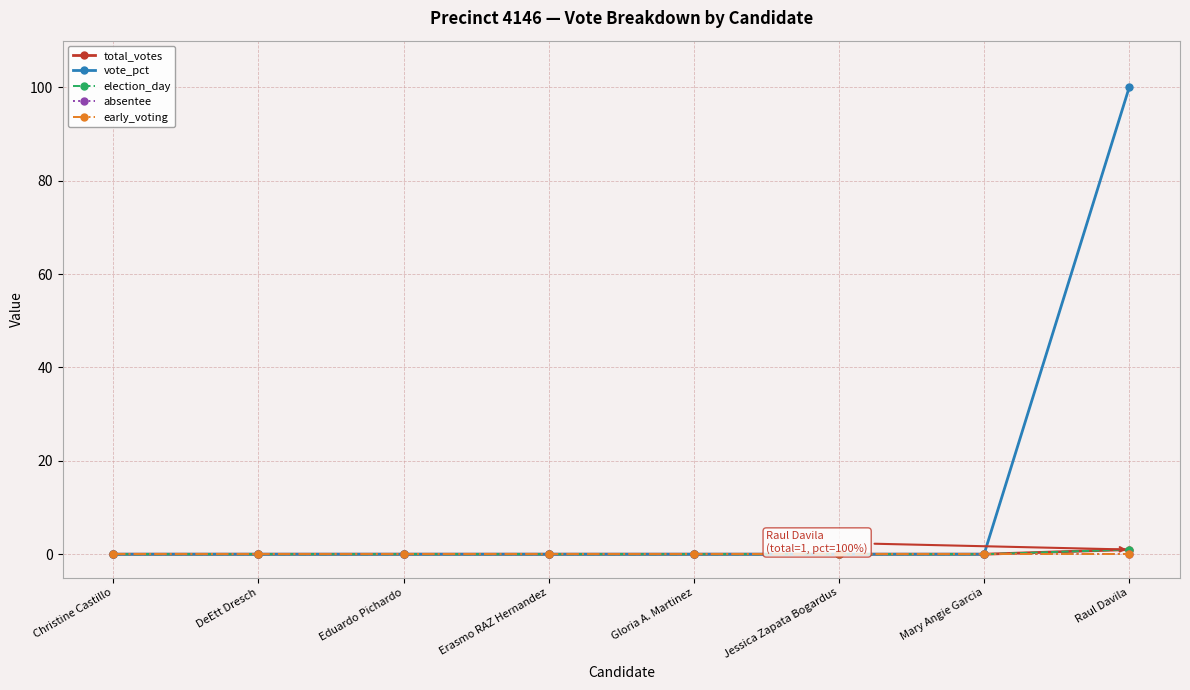

Rank the series at Erasmo RAZ Hernandez from highest to lowest value.

total_votes, vote_pct, election_day, absentee, early_voting